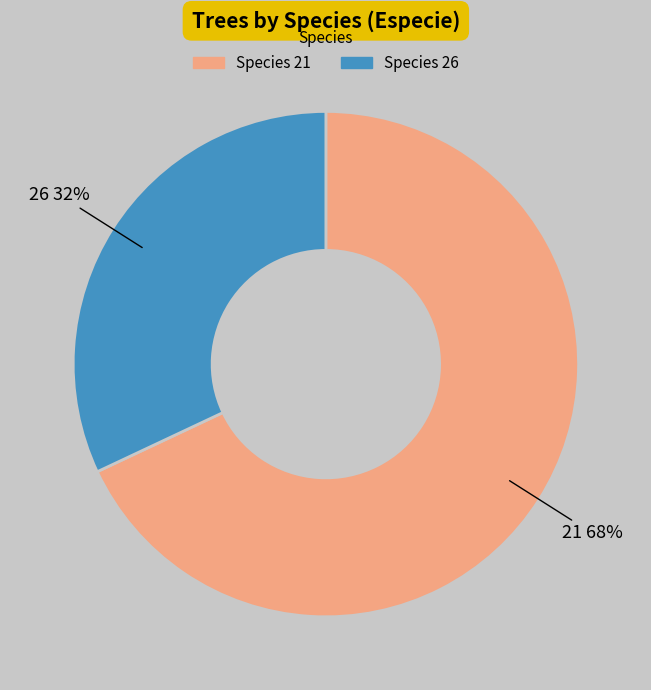

Which category has the biggest portion of the pie?

Species 21